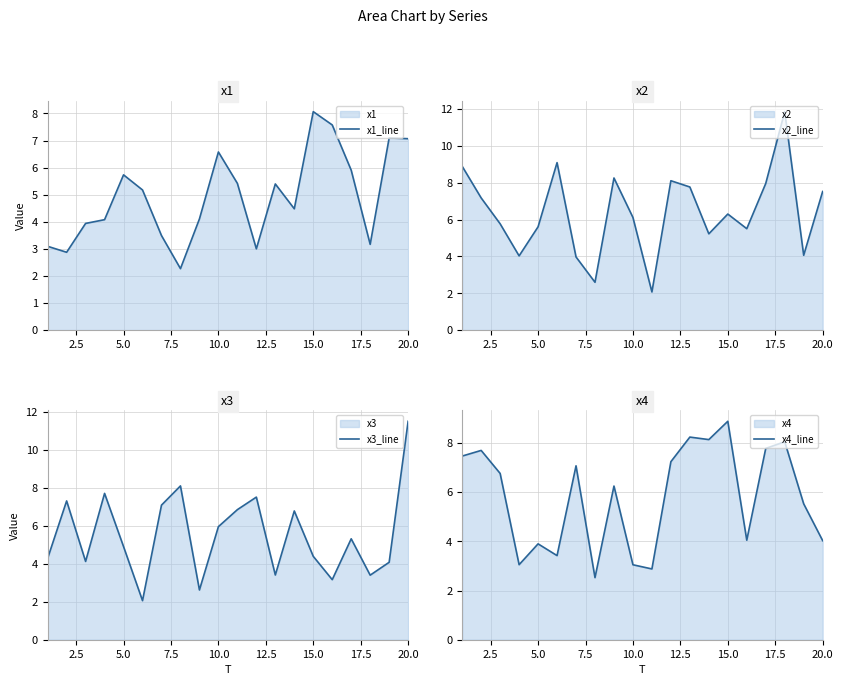

Is it true that x4_line equals 3.0 at 10.0?

True